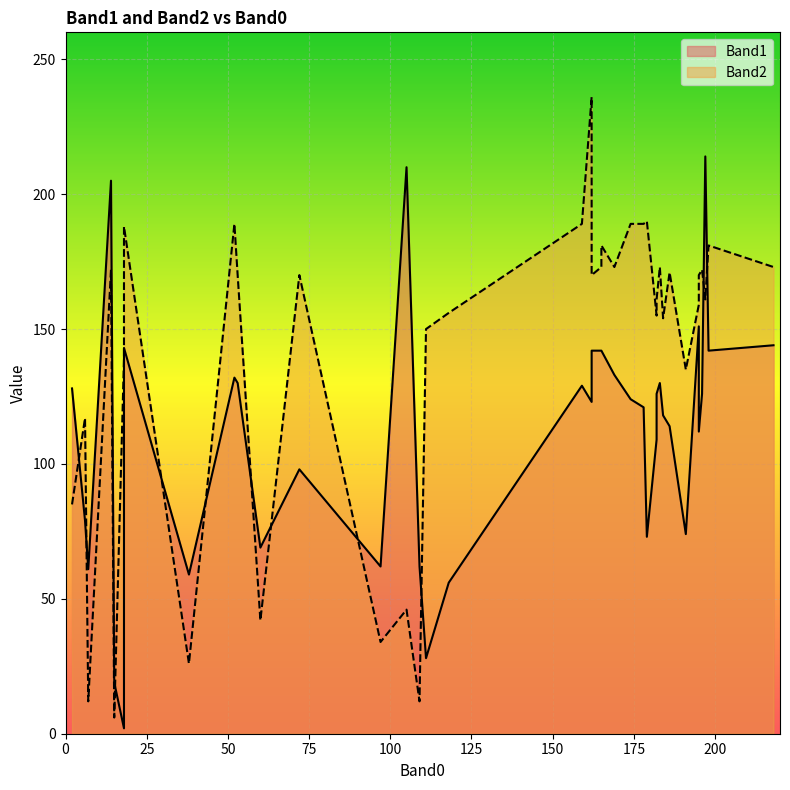

What is the sum of the Band1 values at 195 and 218?

295